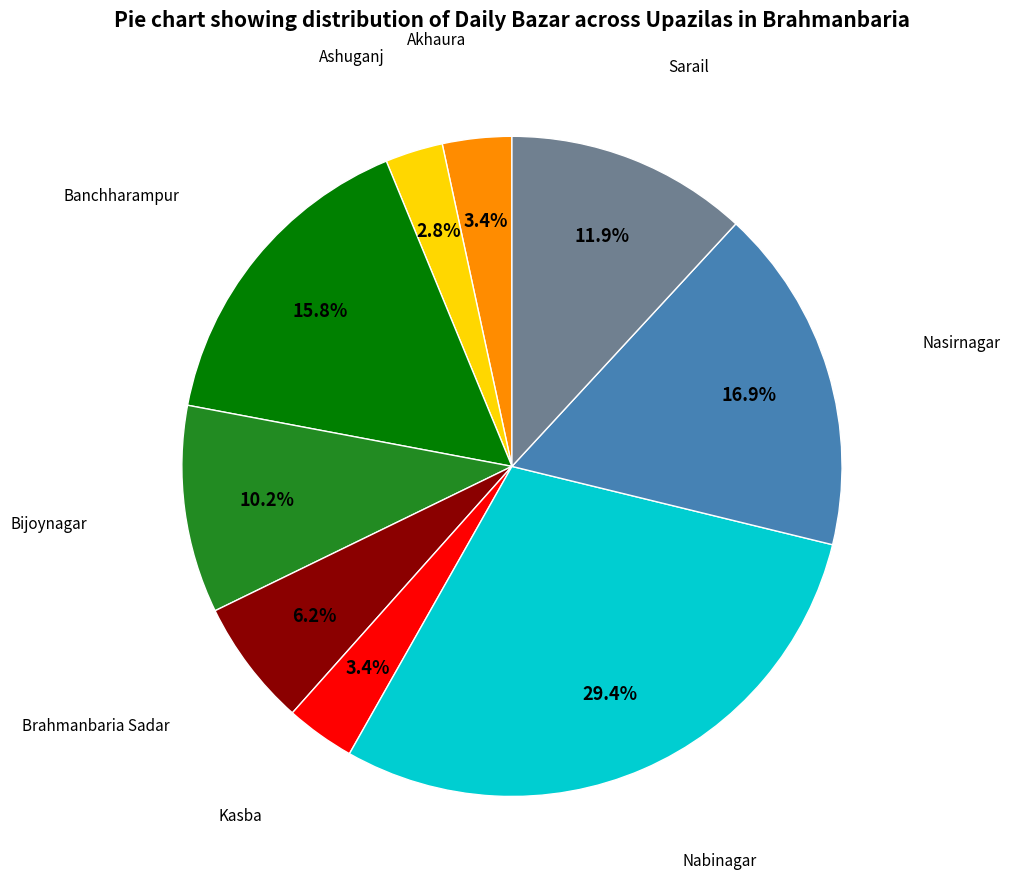

Does any single category account for the majority?

No